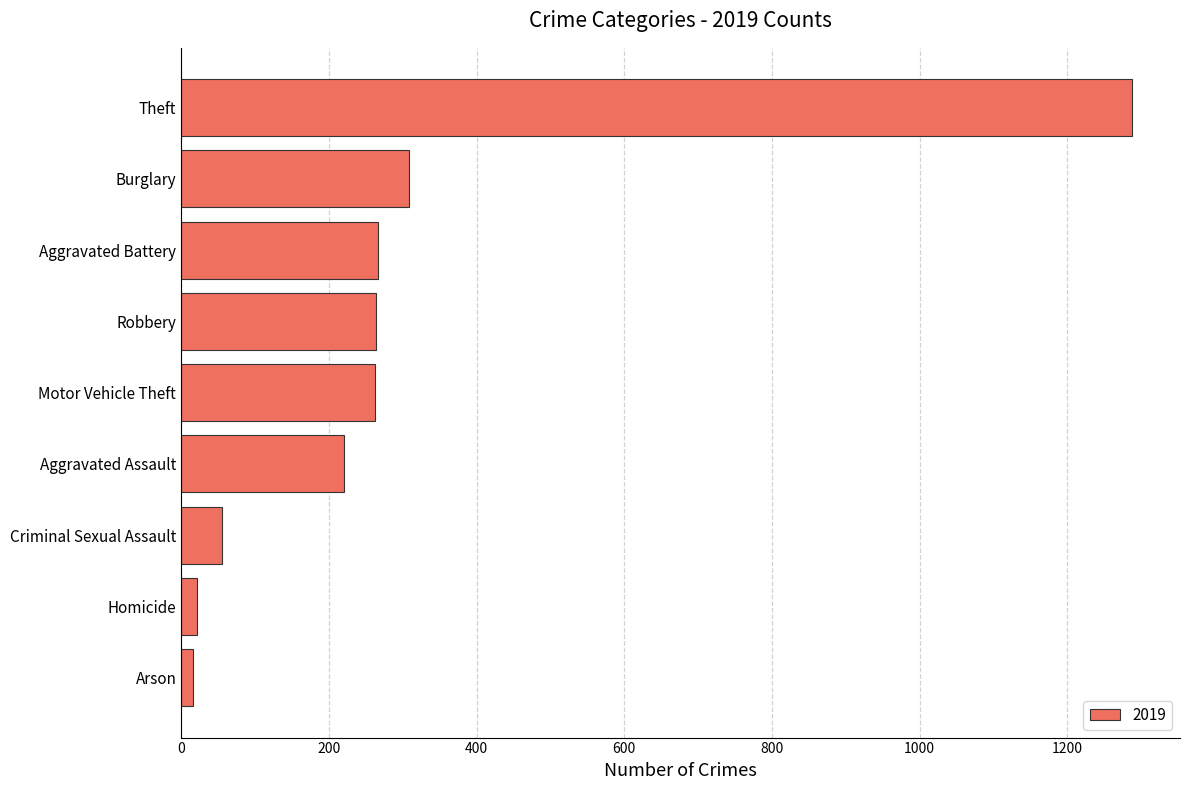

What is the difference between the maximum and minimum values?

1272